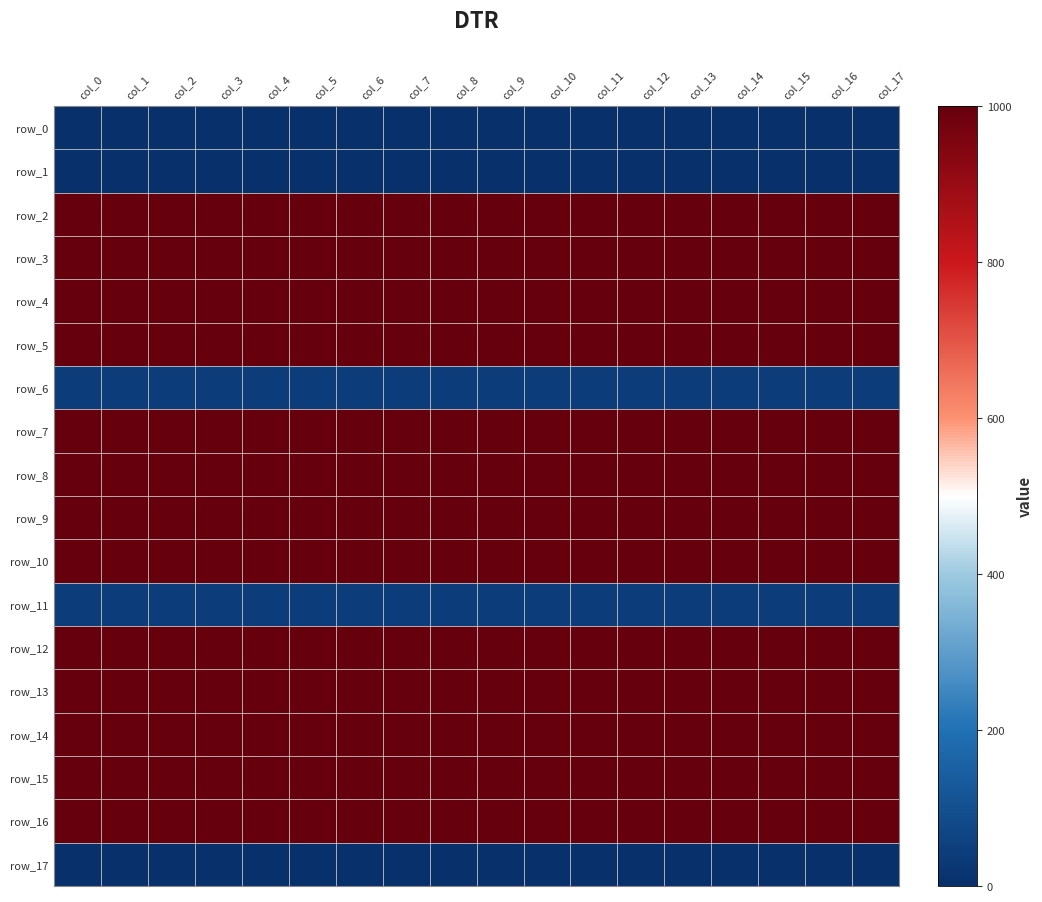

What is the sum of all row_12 values?

18000.0